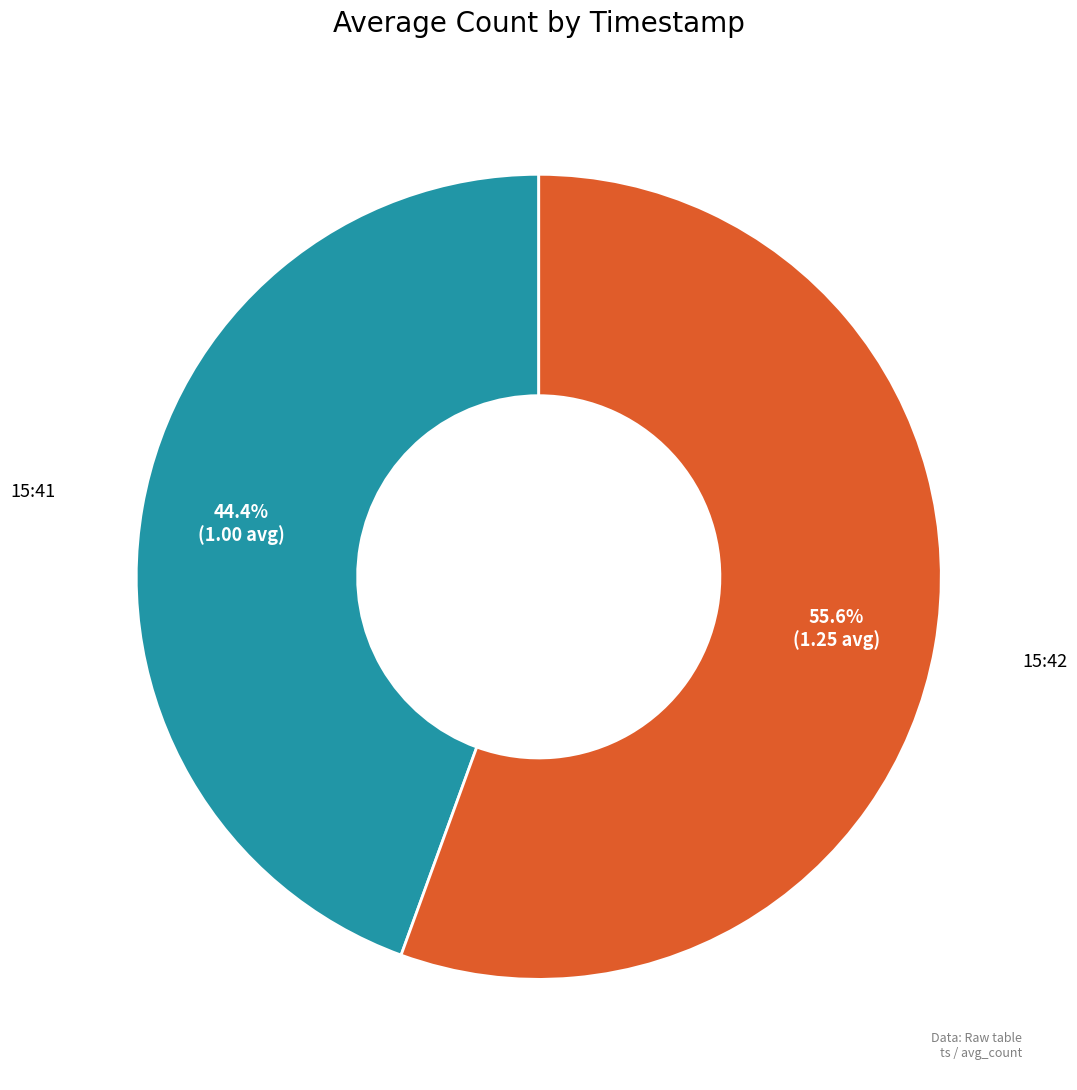

To the nearest percent, what is the average slice percentage?

50%